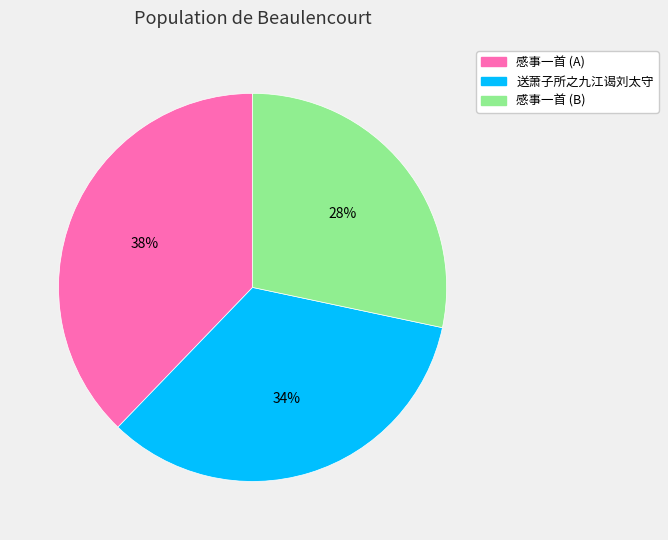

Is there a majority slice in this chart?

No